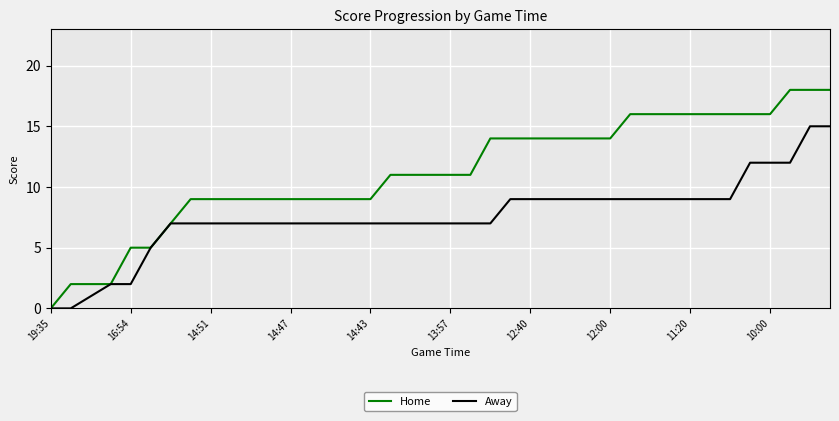

Reading left to right, transcribe all the data shown in this chart.

Home: 0	2	2	2	5	5	7	9	9	9	9	9	9	9	9	9	9	11	11	11	11	11	14	14	14	14	14	14	14	16	16	16	16	16	16	16	16	18	18	18
Away: 0	0	1	2	2	5	7	7	7	7	7	7	7	7	7	7	7	7	7	7	7	7	7	9	9	9	9	9	9	9	9	9	9	9	9	12	12	12	15	15